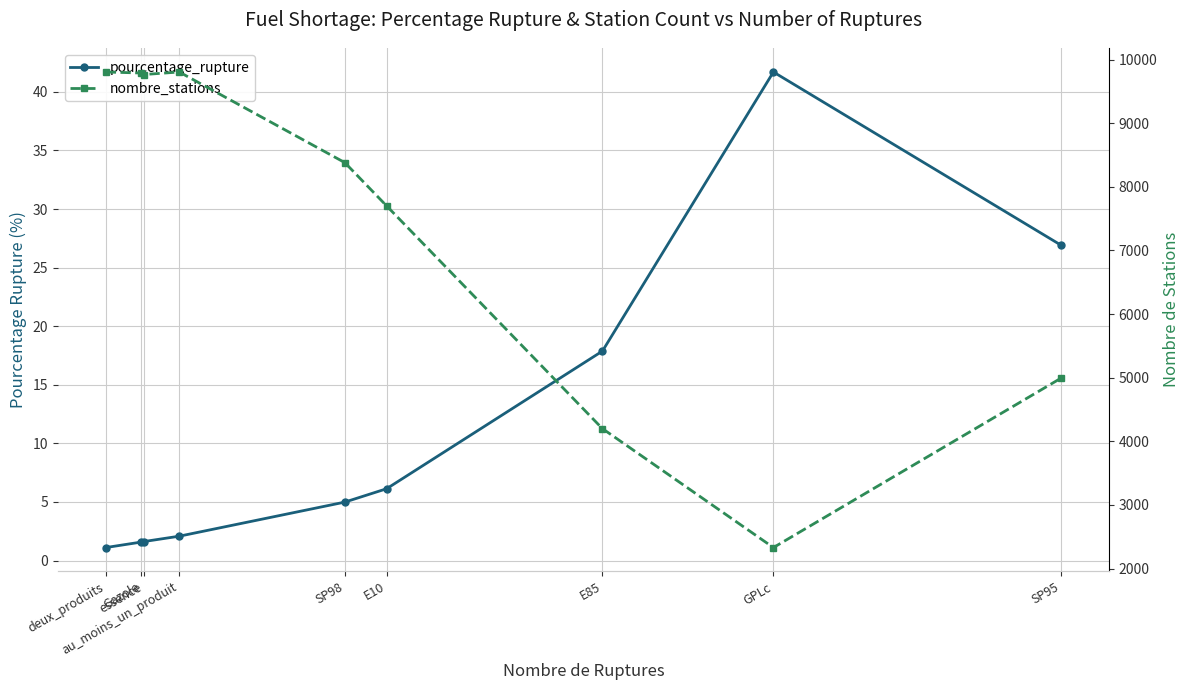

Which label corresponds to the smallest value in the chart?

deux_produits